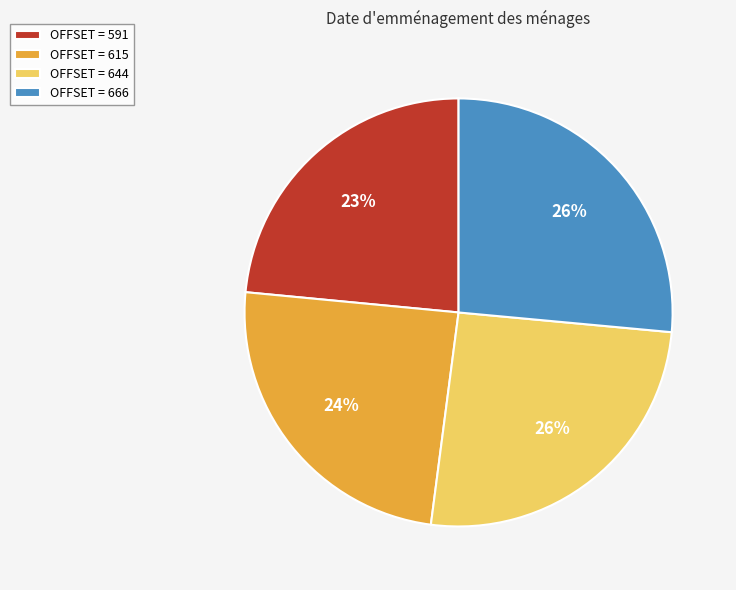

Is there any slice that represents more than half of the pie?

No